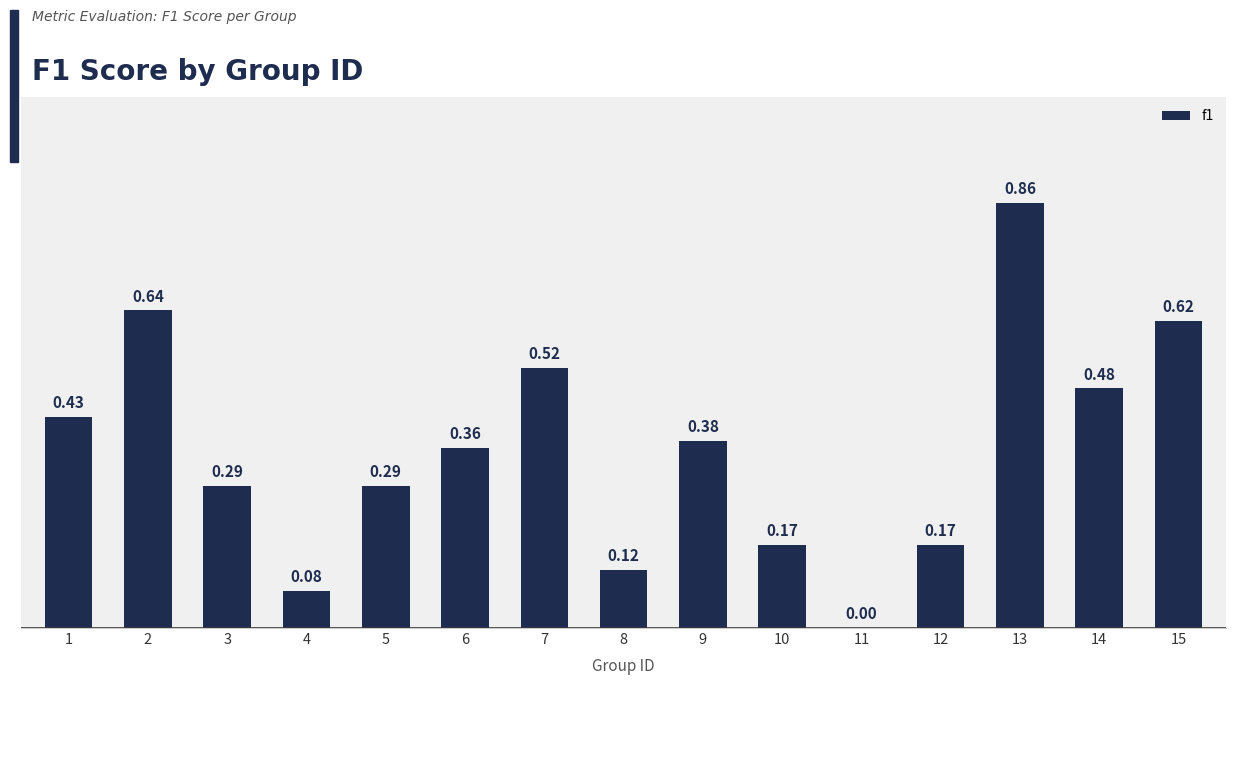

Does the chart contain stacked bars?

No